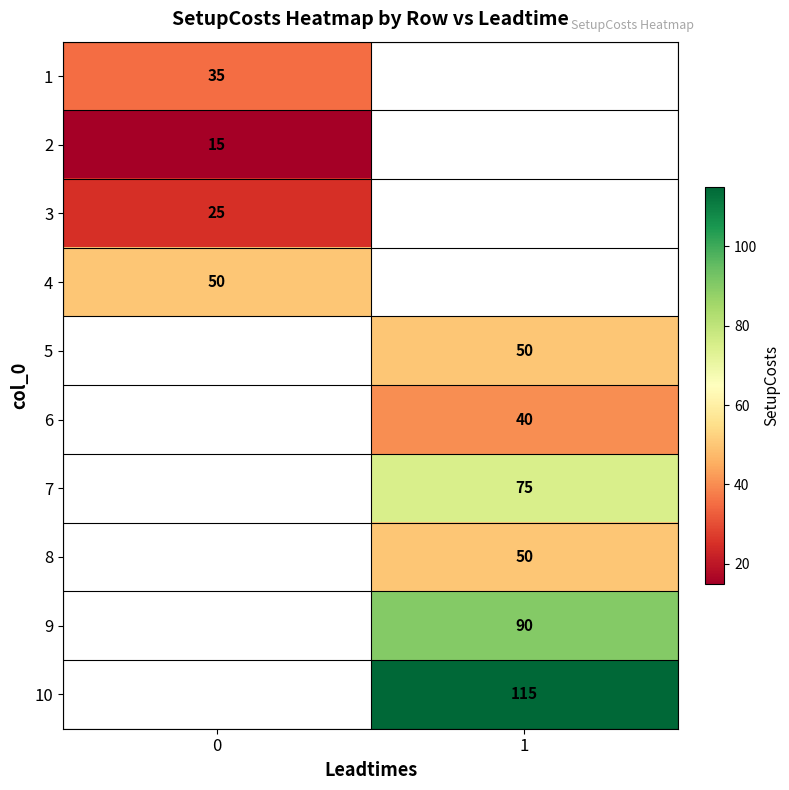

Is it true that 4 equals 13.0 at 0?

False